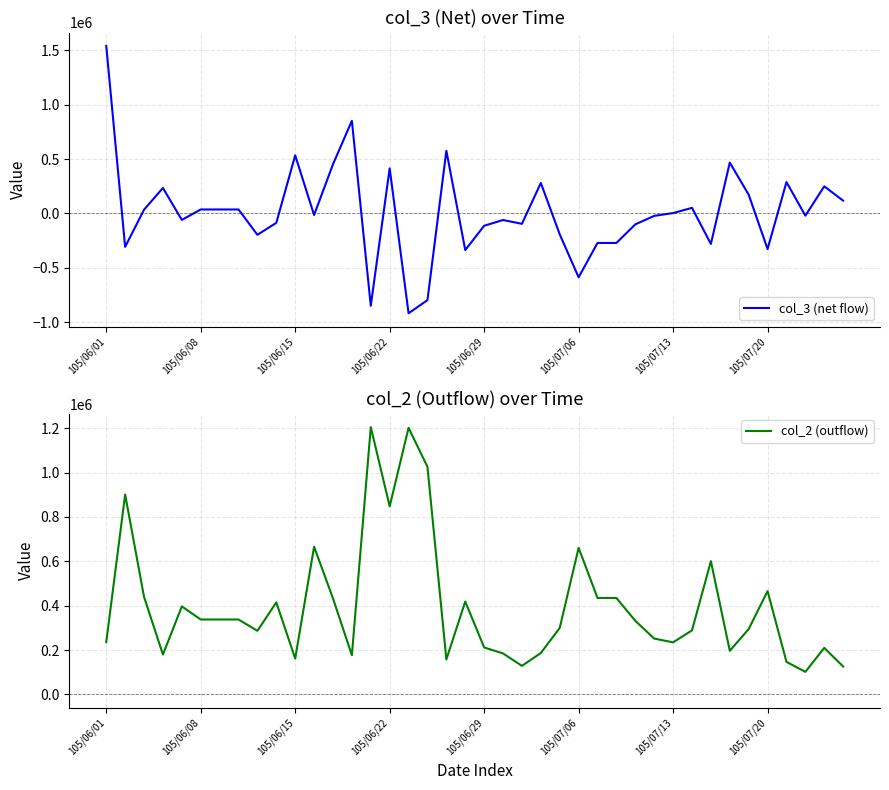

What is the maximum value for col_2 (outflow)?

1205000